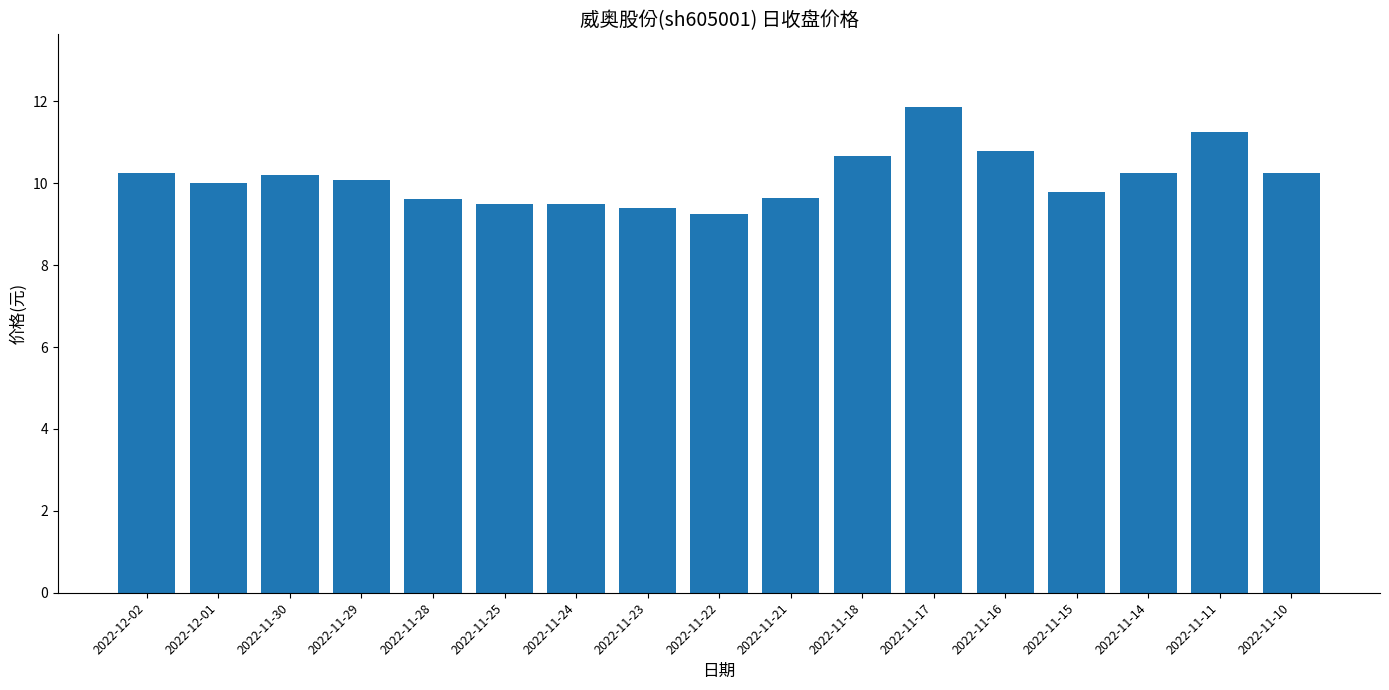

What is the sum of all values?

172.3